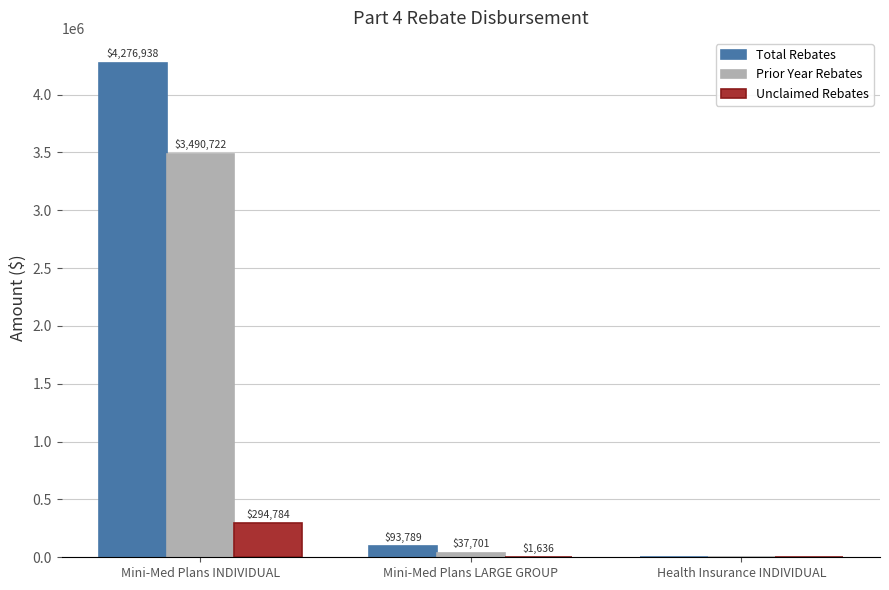

What is the sum of all Prior Year Rebates values?

3528422.1